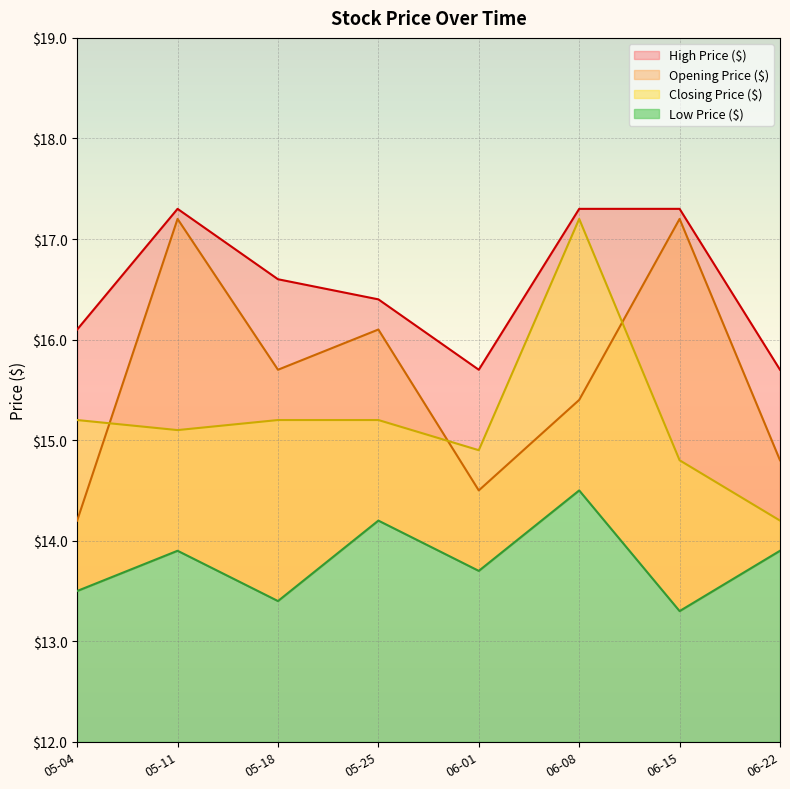

How many lines are shown in the chart?

4